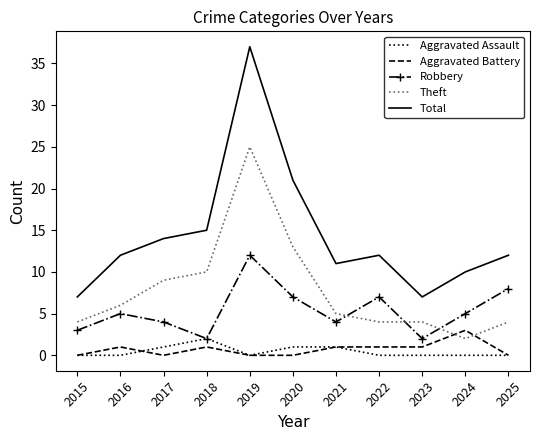

How many interior local valleys does the Robbery series have?

3